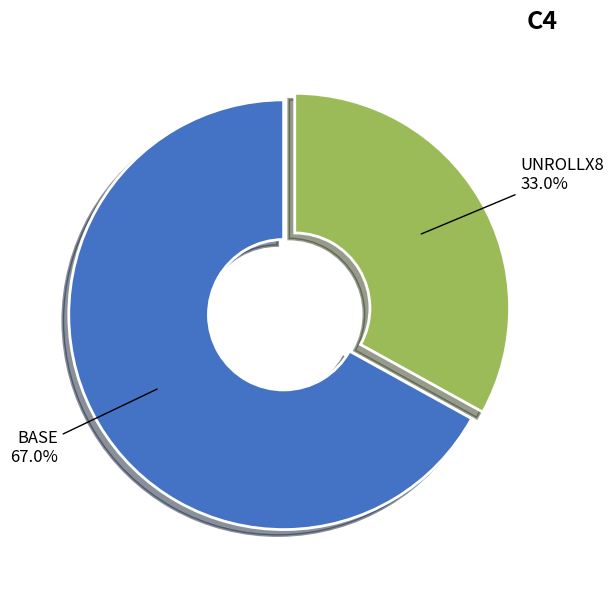

Which category has the smallest portion of the pie?

UNROLLX8